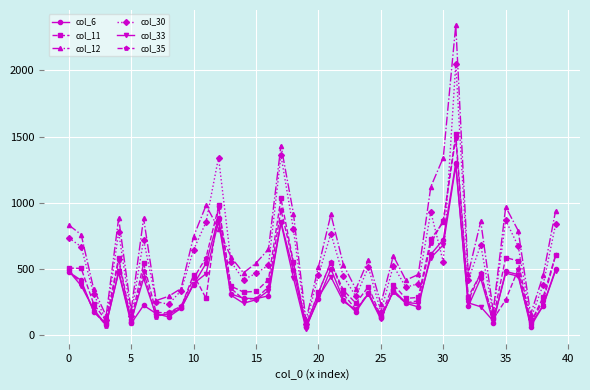

What is the greatest value displayed?

2342